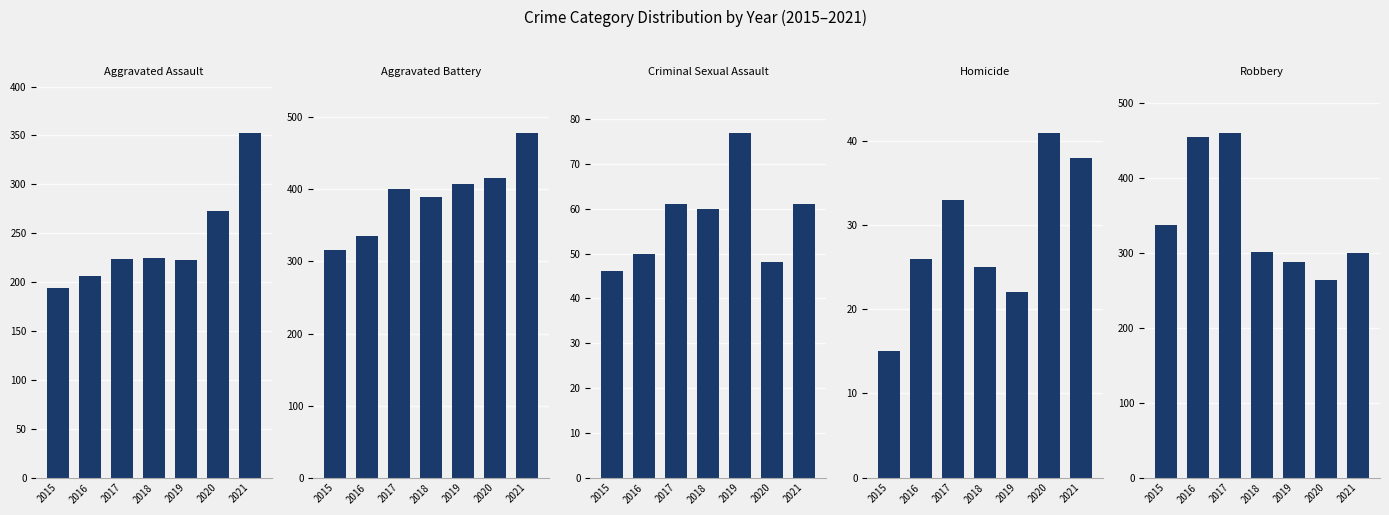

Which category has the highest value in the Aggravated Assault series?

2021